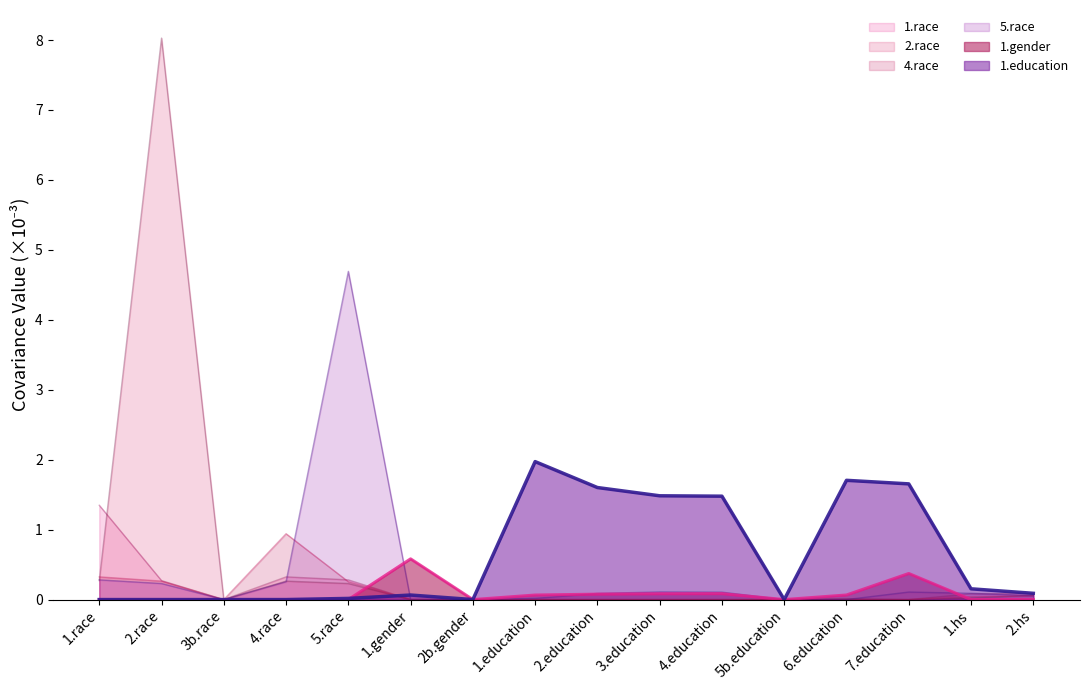

Where is 1.education nearest to the value 0?

1.race